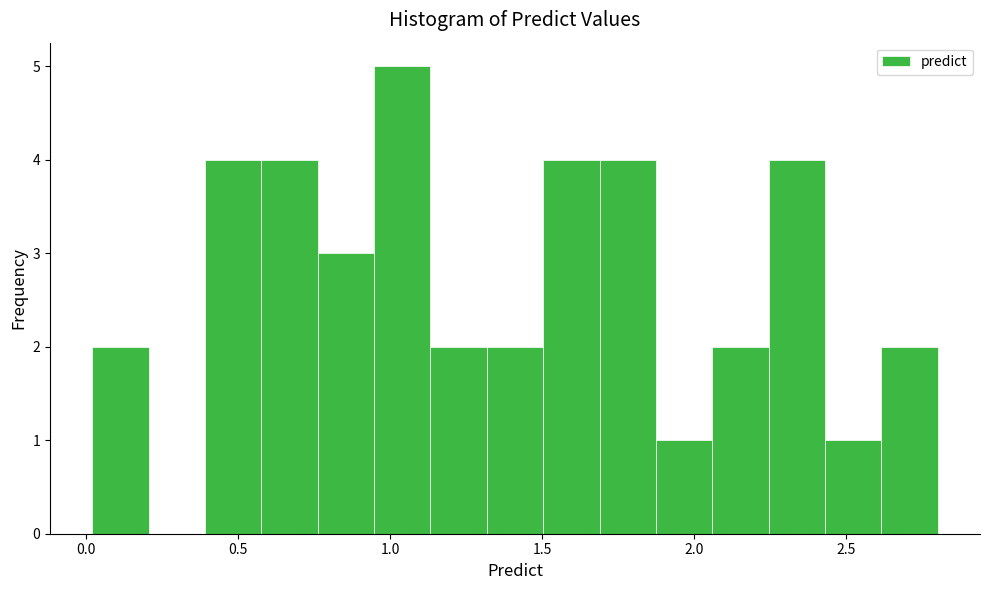

Around what value on the x-axis is the tallest bar? Give the approximate position of its centre, as read against the axis.

1.05